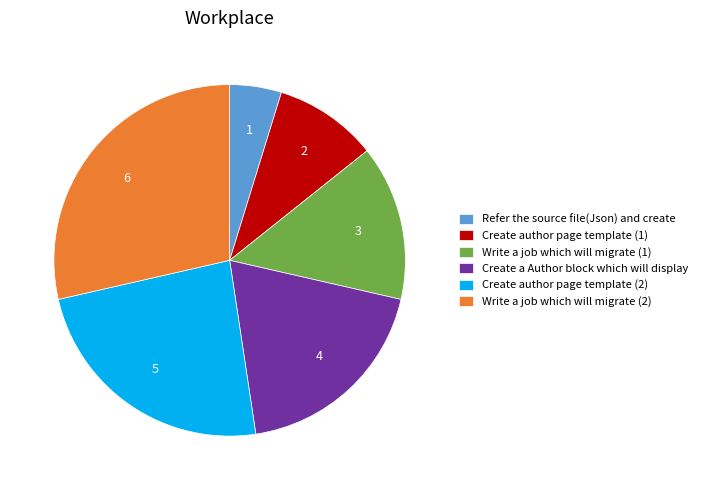

What is the smallest slice in the pie chart?

Refer the source file(Json) and create